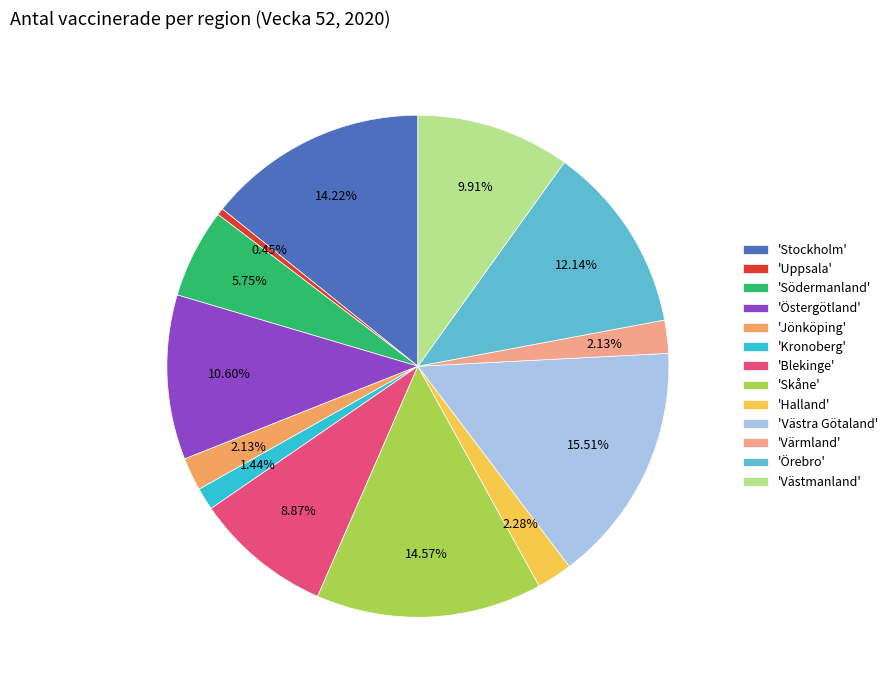

Is the sum of 'Jönköping' and 'Uppsala' greater than half?

No